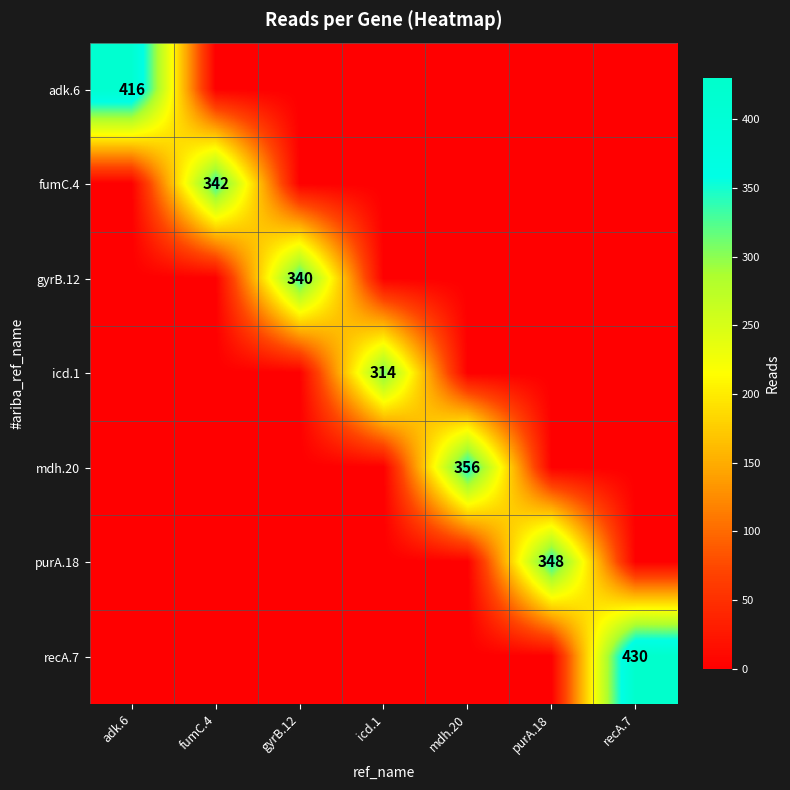

Is the value of adk.6 at icd.1 greater than the value of purA.18 at purA.18?

No